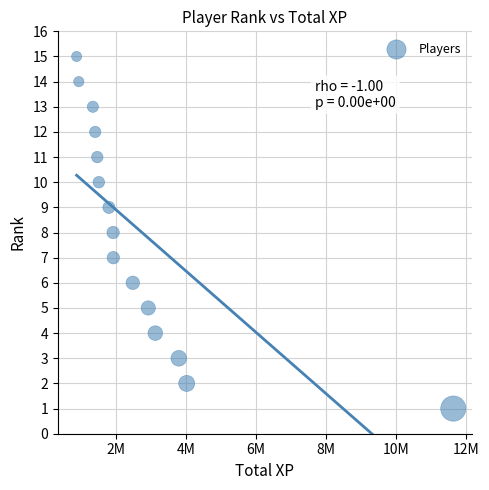

What is the range of X values (max minus min)?

10742186